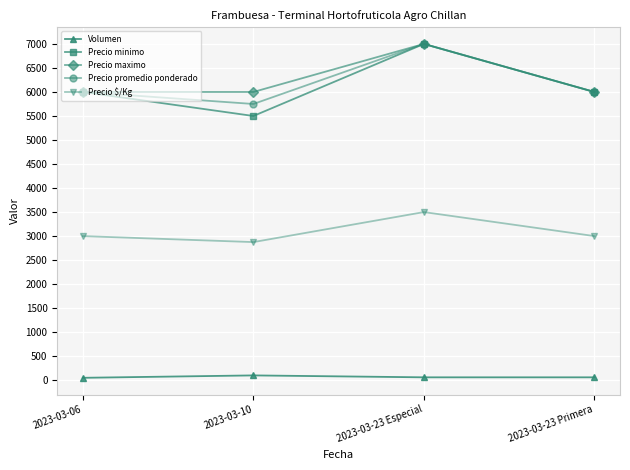

True or false: Volumen and Precio promedio ponderado intersect in this chart.

False